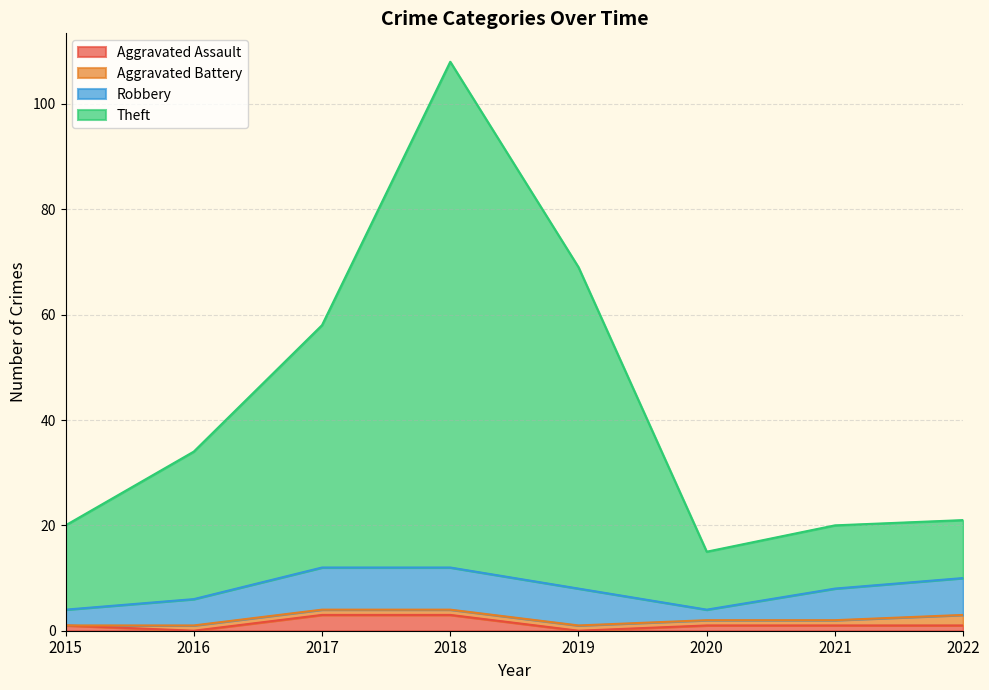

In Theft, how many points are lower than both neighbors (excluding endpoints)?

1